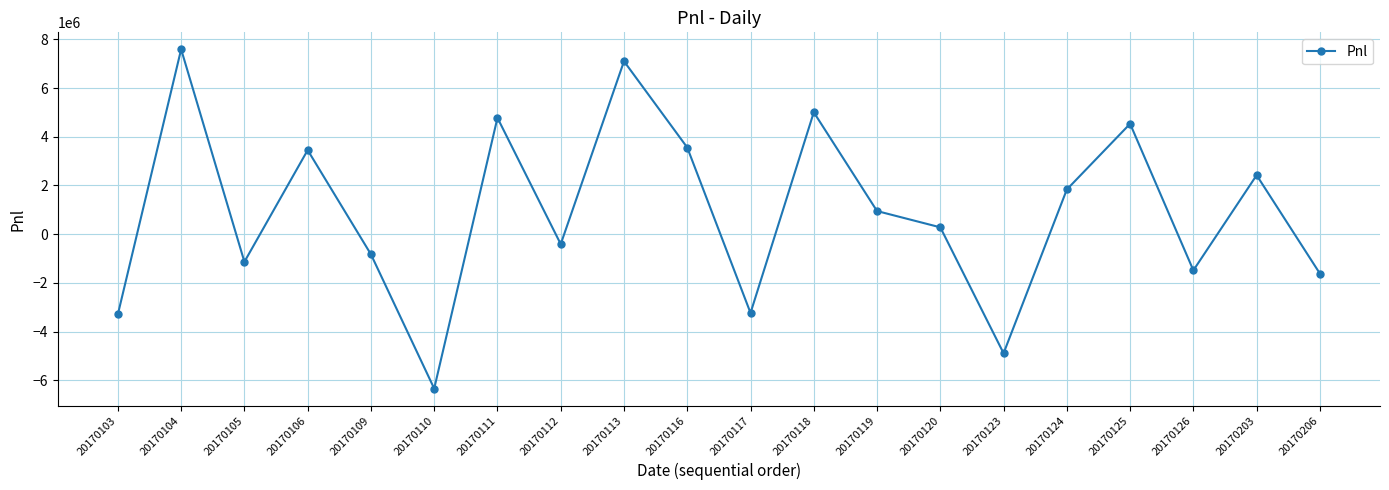

Read the value at 20170113.

7104010.0